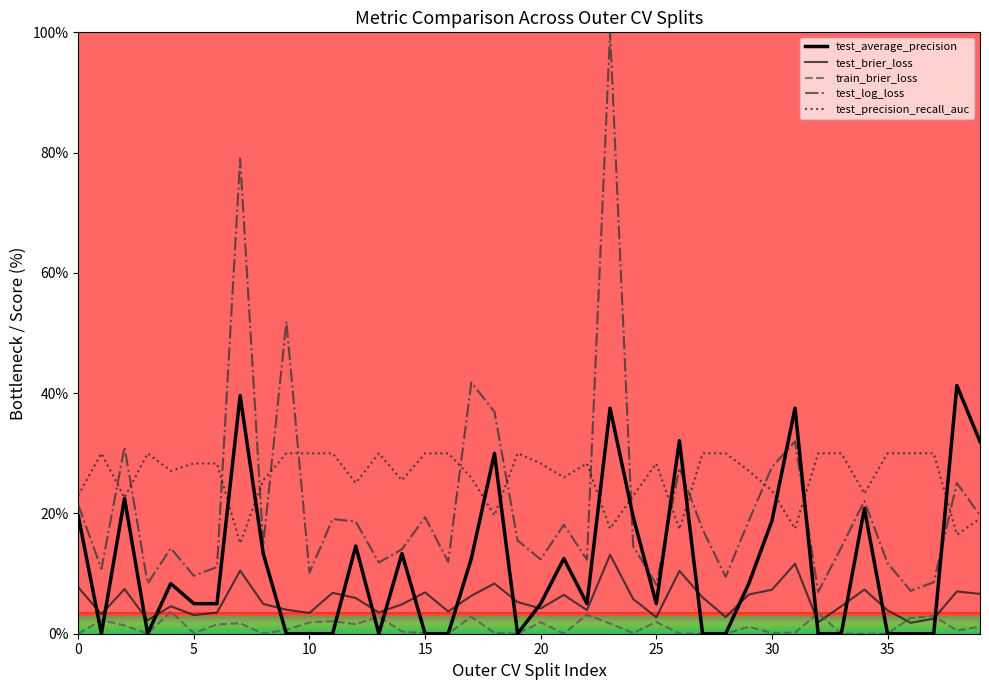

List the series in order of their overall mean, highest first.

test_precision_recall_auc, test_log_loss, test_average_precision, test_brier_loss, train_brier_loss